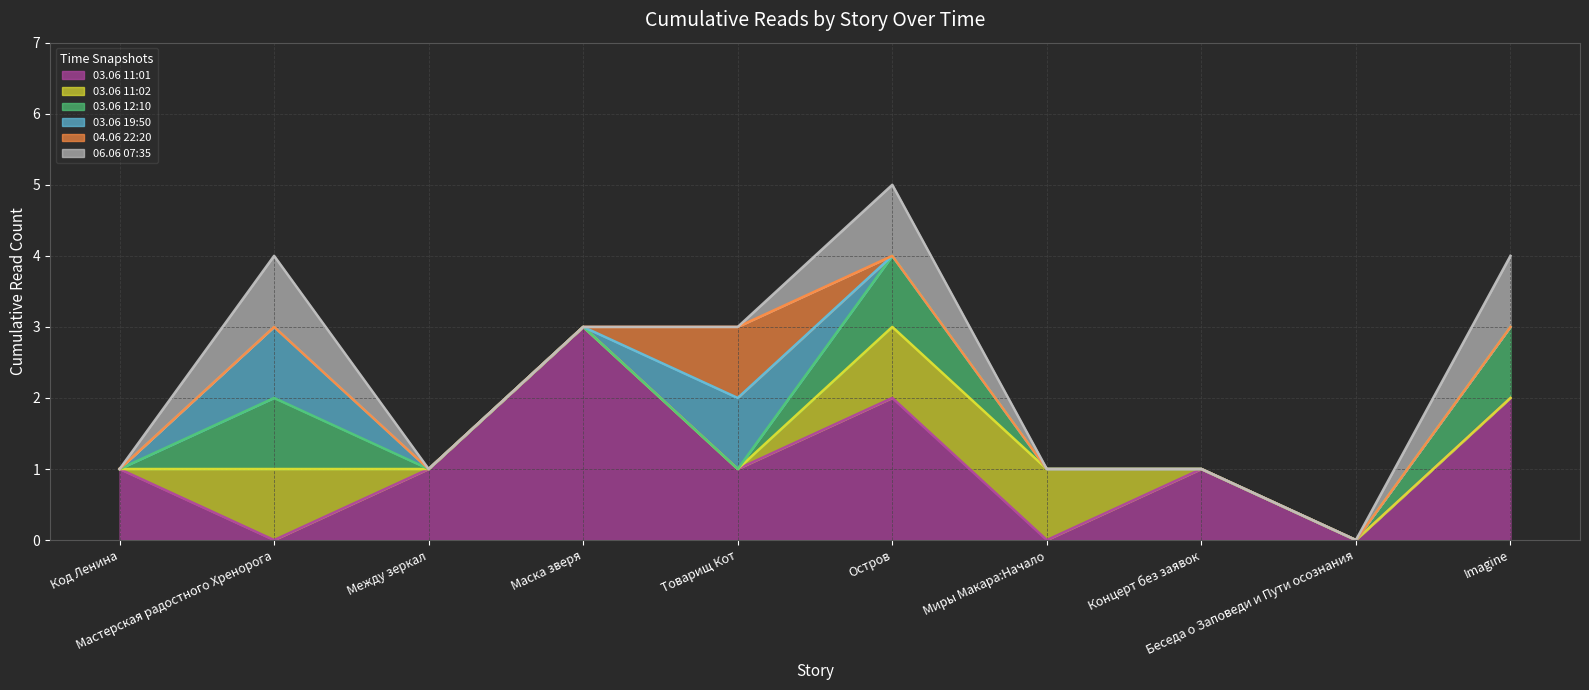

Where is 03.06 19:50 nearest to the value 2?

Товарищ Кот